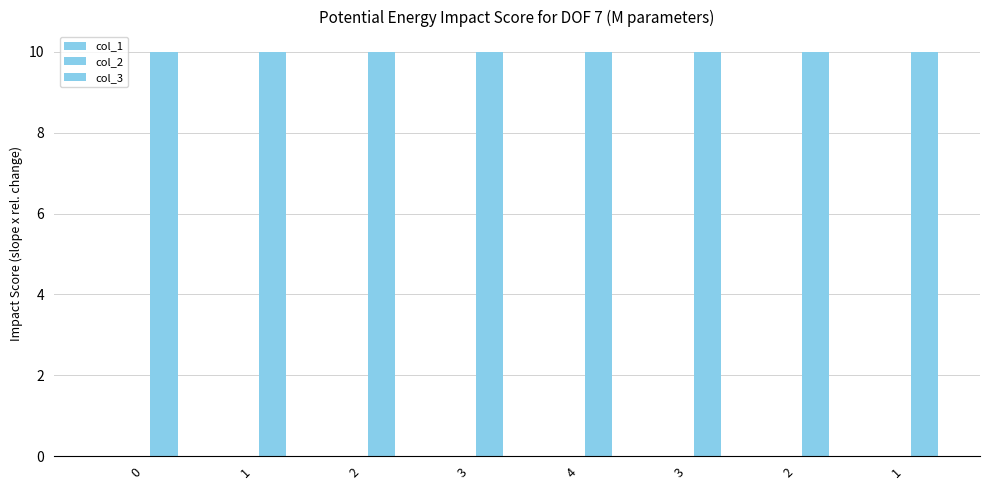

At how many categories does at least one series exceed 8?

8